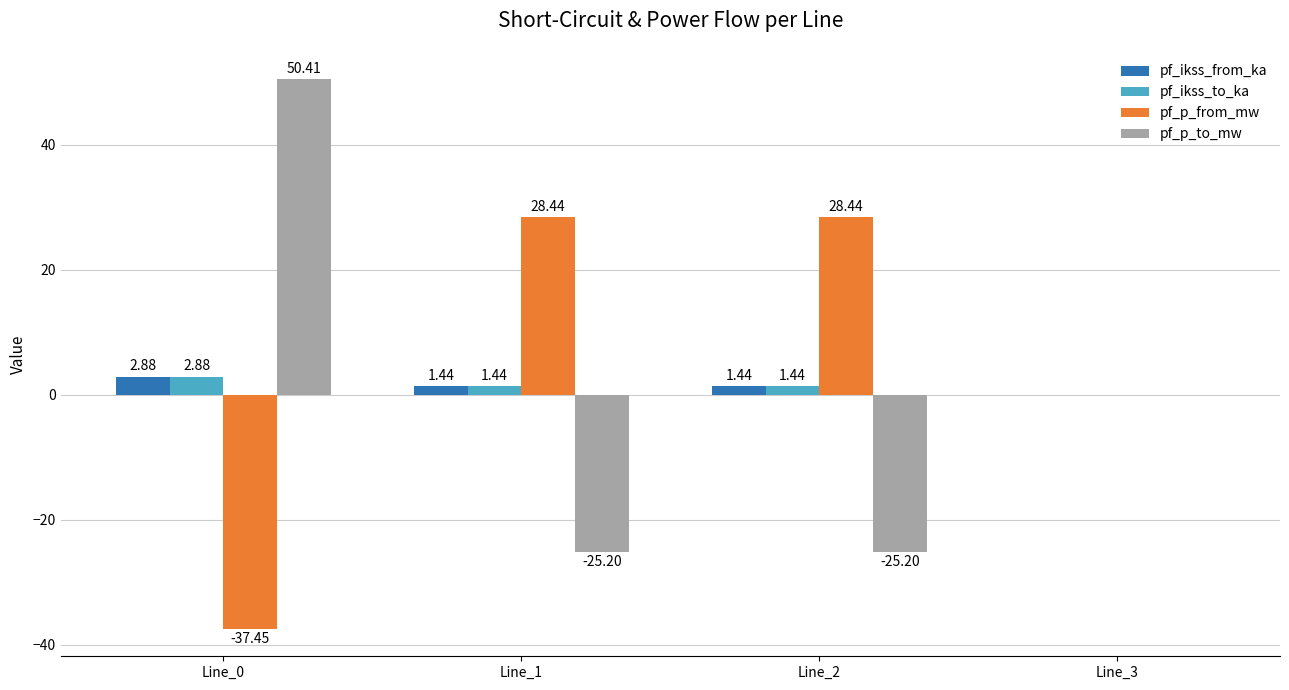

What is the difference between the pf_p_from_mw values at Line_0 and Line_3?

37.5